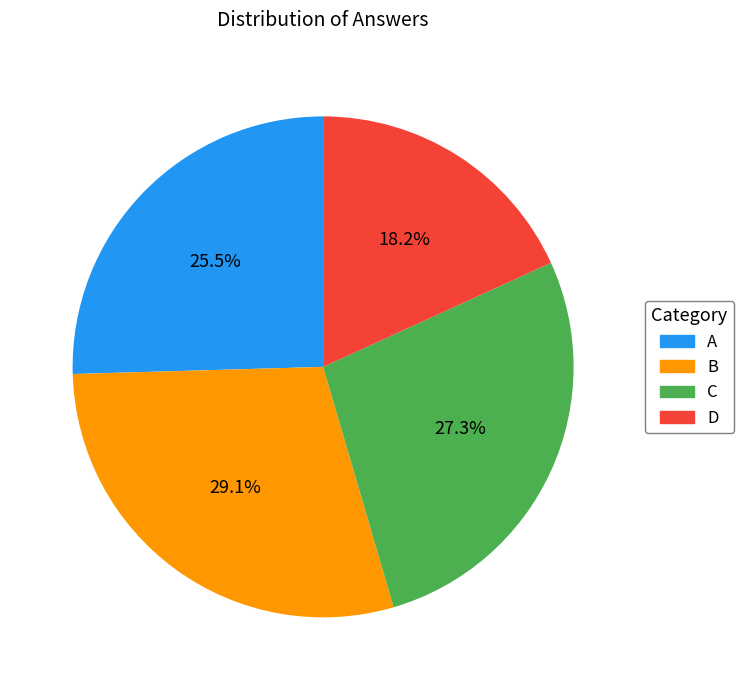

To the nearest percent, what portion does B represent?

29%